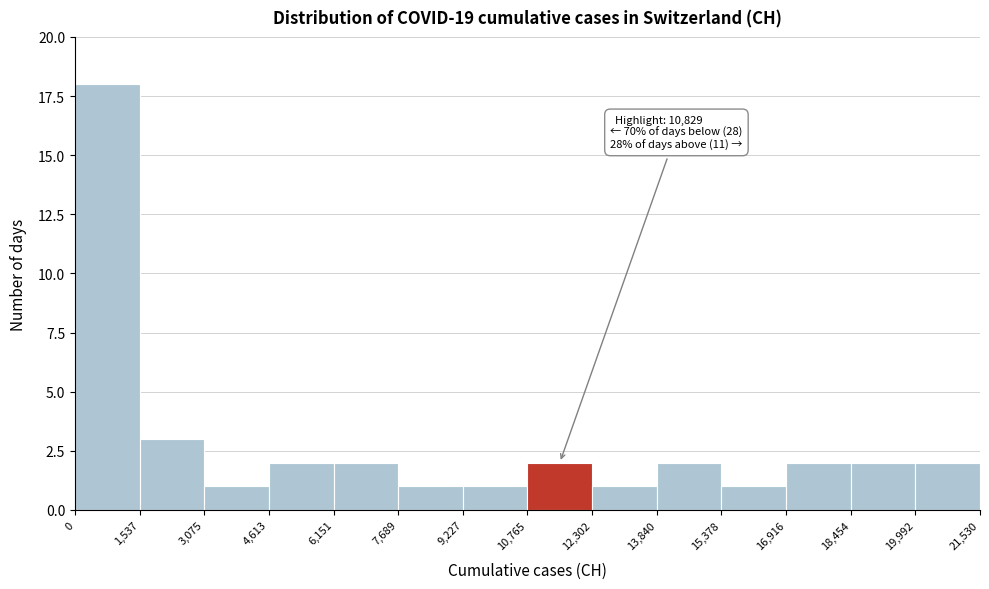

Over which range of the x-axis is the bar tallest?

0 to 1,537